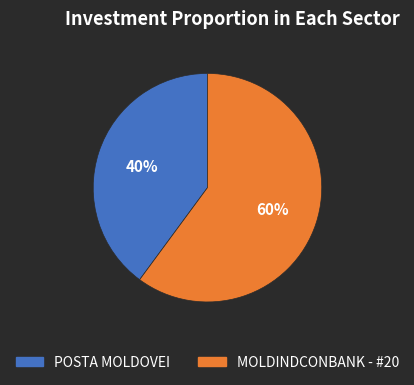

What is the smallest slice in the pie chart?

POSTA MOLDOVEI